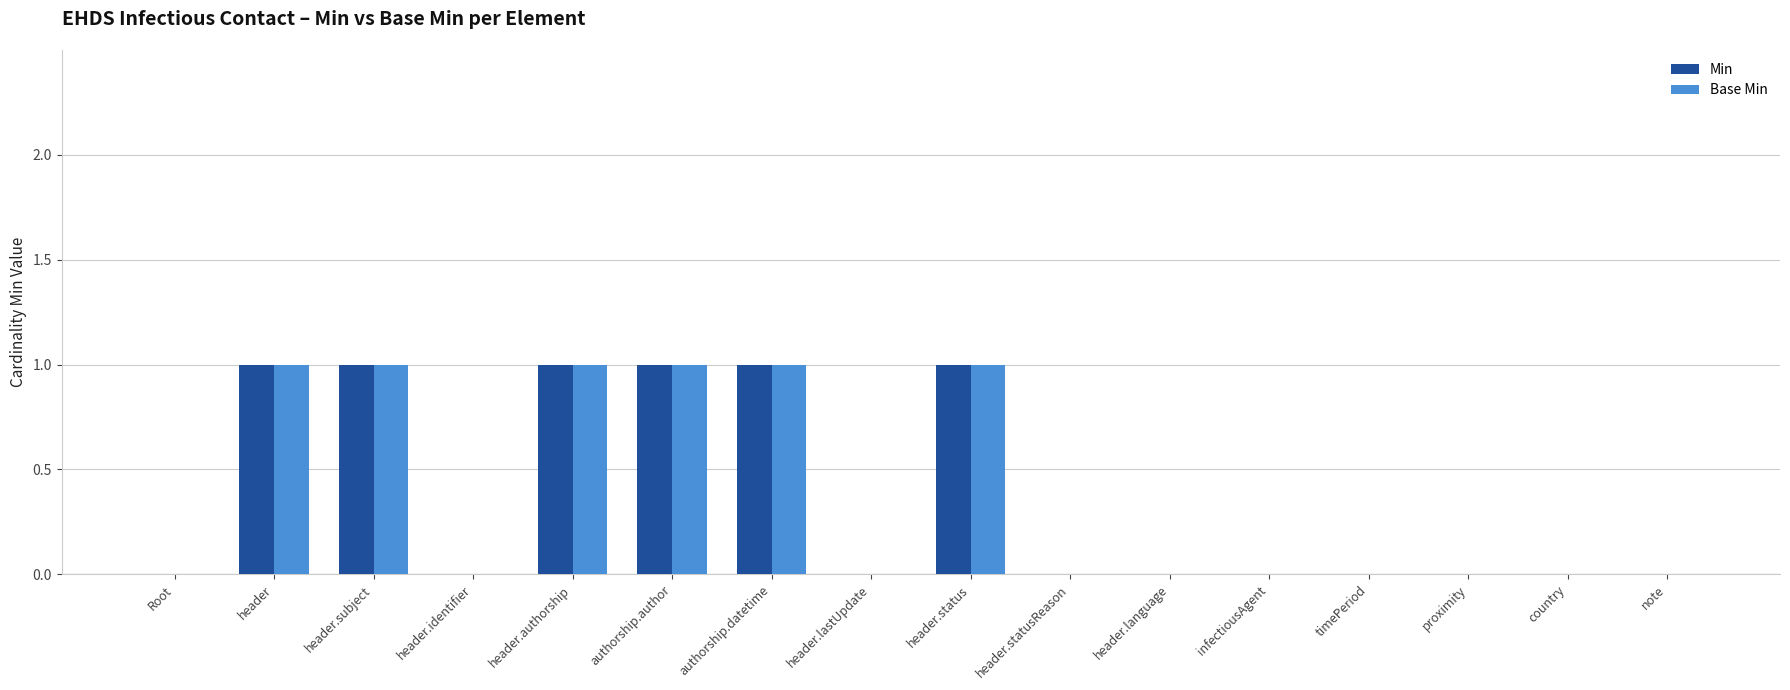

What is the sum of all Base Min values?

6